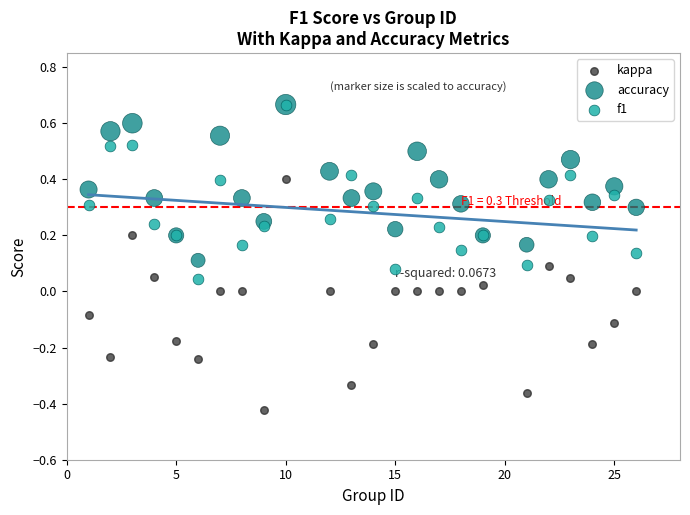

What are all the series names shown in the legend?

kappa, accuracy, f1